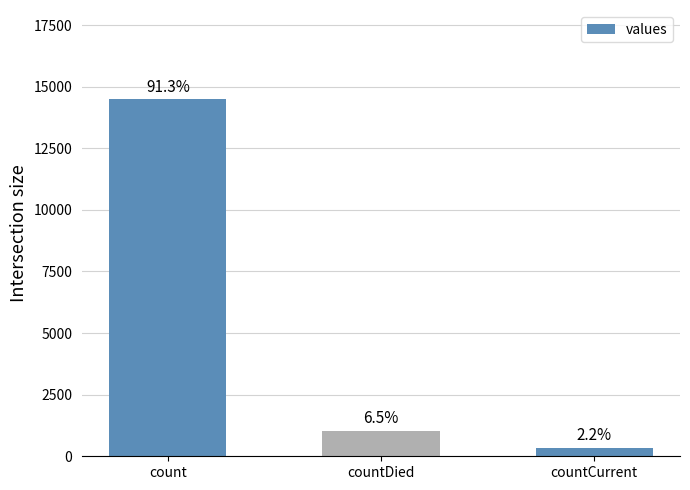

What is the difference between the values at count and countCurrent?

14143